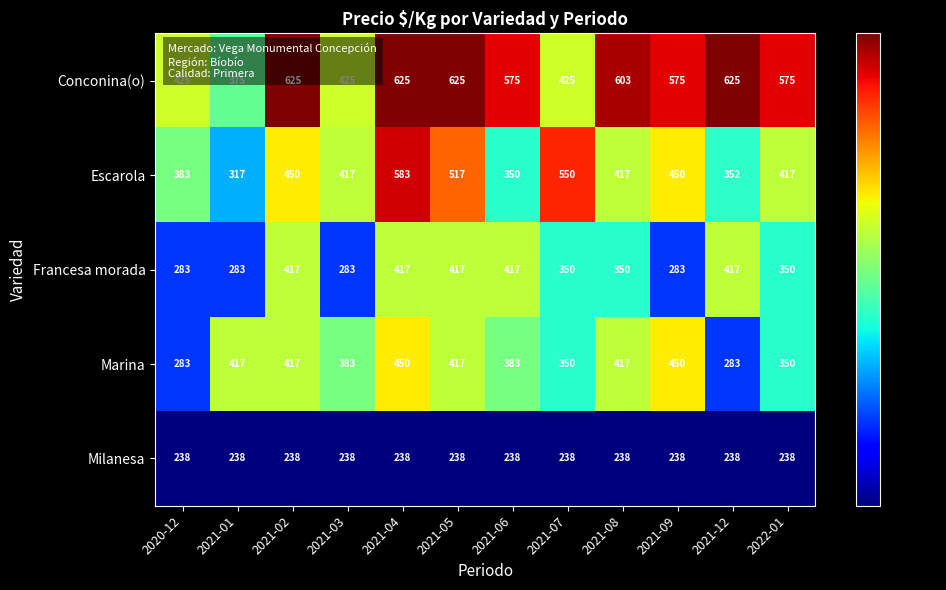

At how many categories does at least one series exceed 451?

9